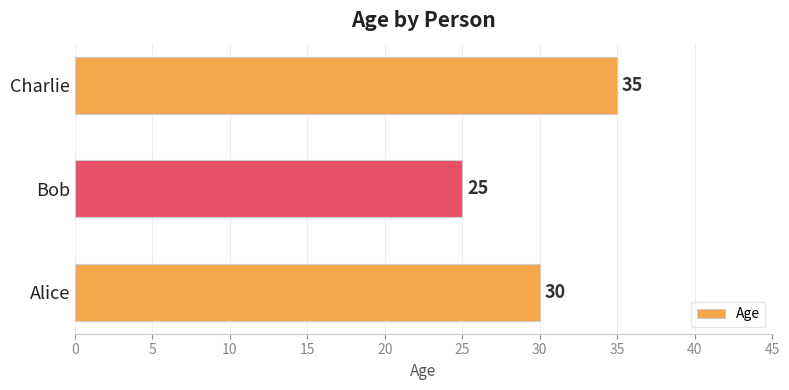

What is the sum of all values?

90